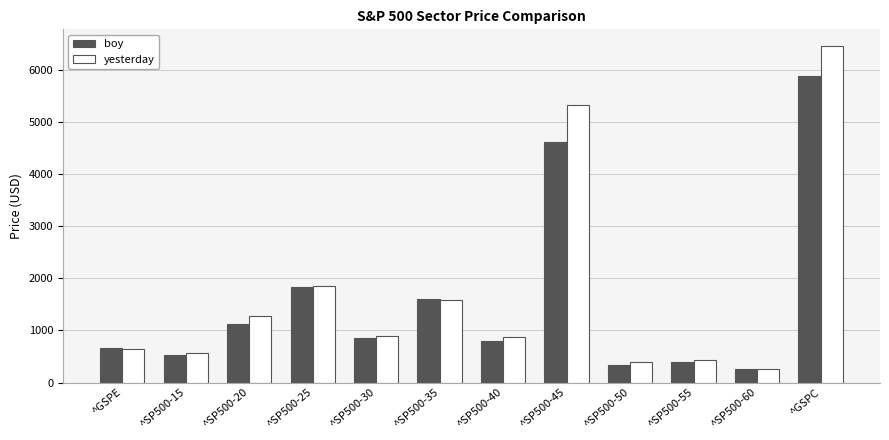

What is the smallest value displayed?

253.7